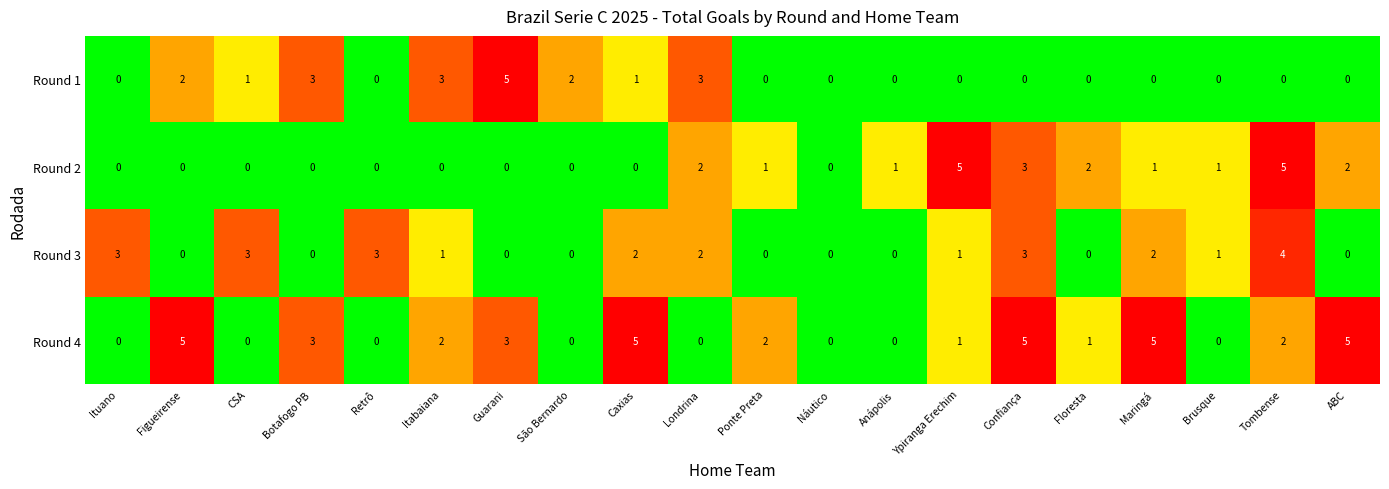

True or false: Round 2 has a value of 3 at Londrina.

False